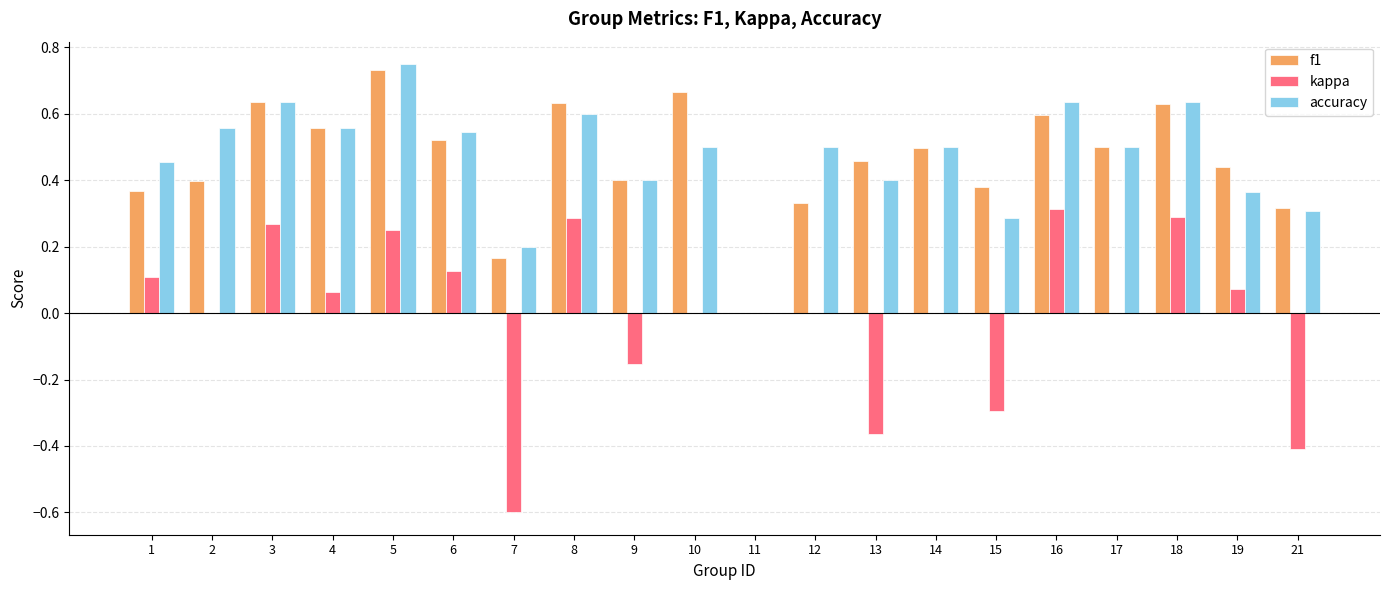

Does the chart contain stacked bars?

No